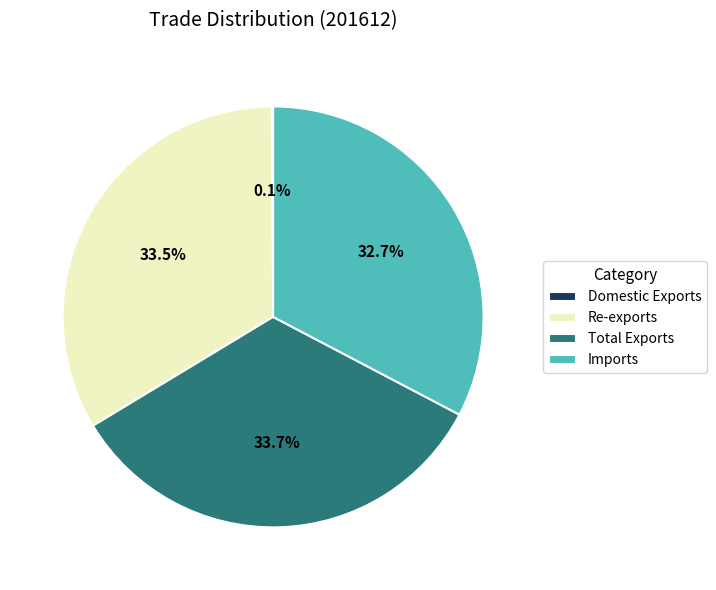

Approximately how many times larger is the value at Total Exports compared to Re-exports?

1.0